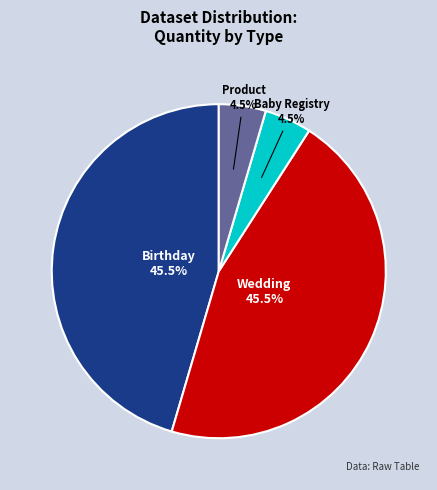

Does Birthday account for over 50% of the chart?

No